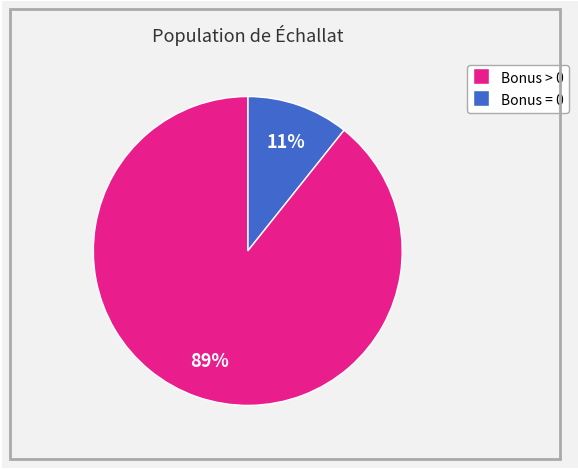

Count the number of slices in the pie.

2